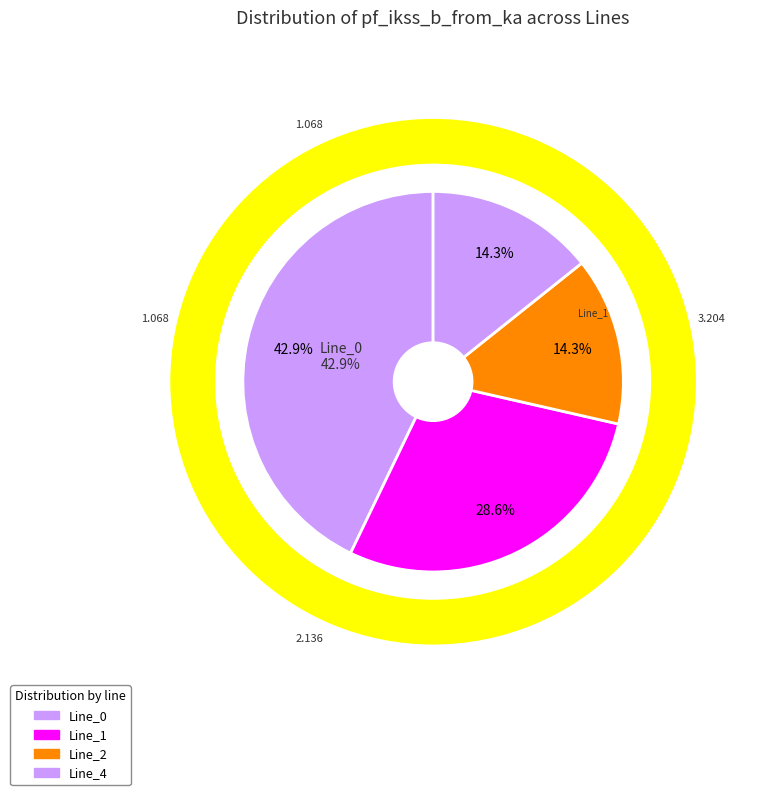

Which category has the smallest portion of the pie?

Line_2